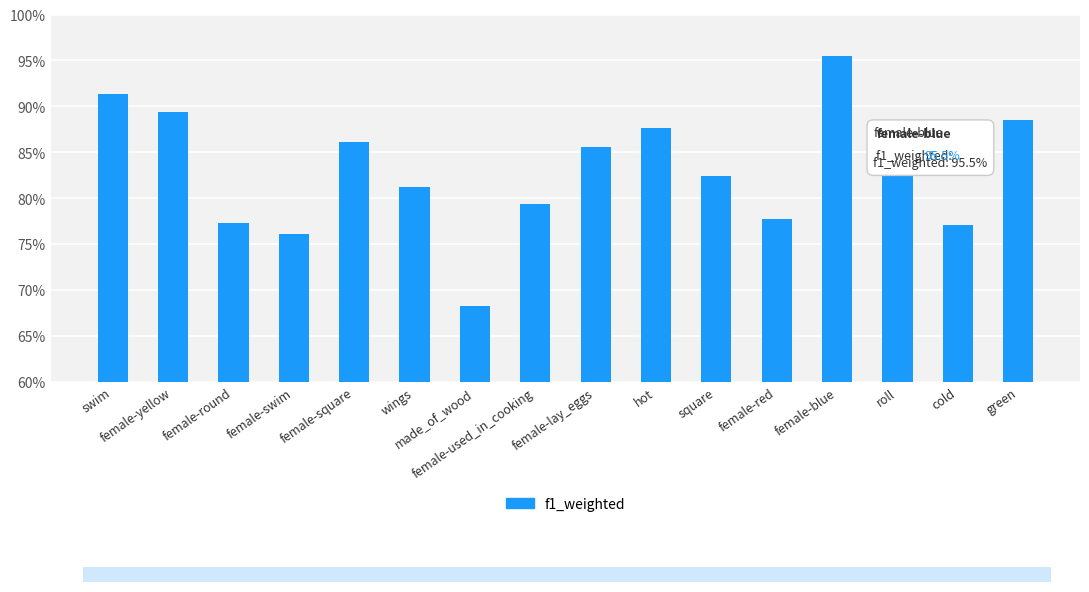

Does the chart contain any negative values?

No